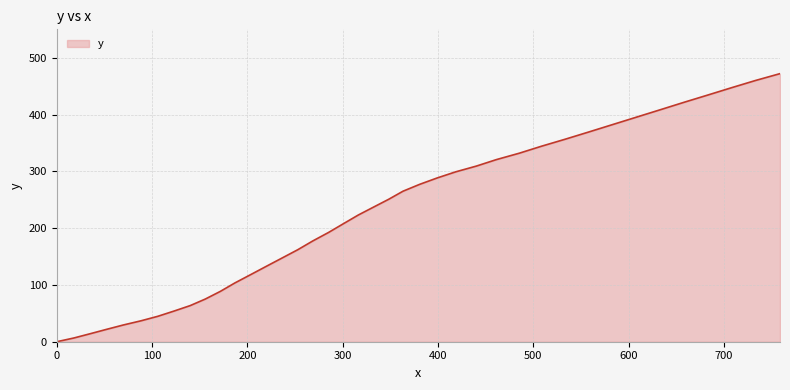

What is the maximum value shown in the chart?

472.0